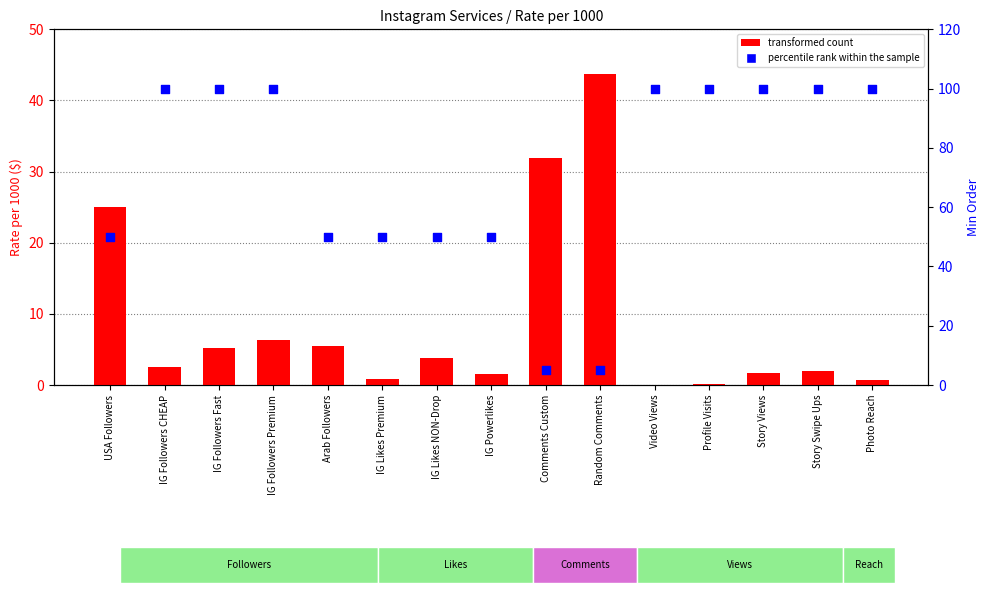

At how many categories does at least one series exceed 99?

8